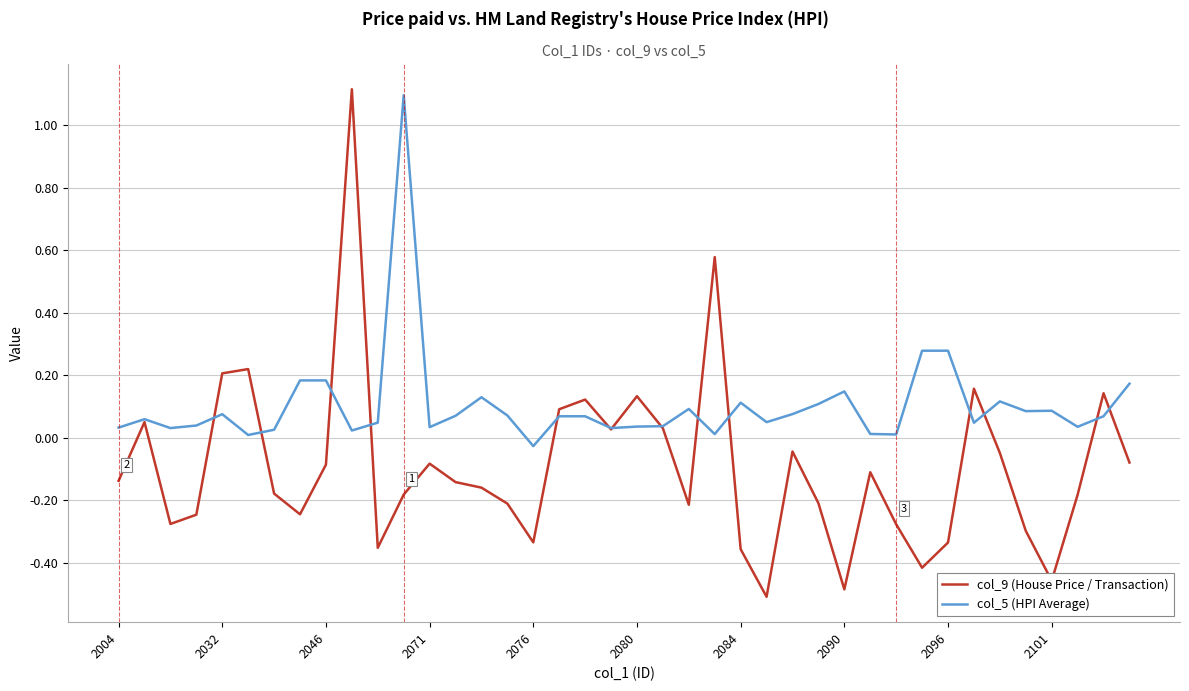

What are all the series names shown in the legend?

col_9 (House Price / Transaction), col_5 (HPI Average)